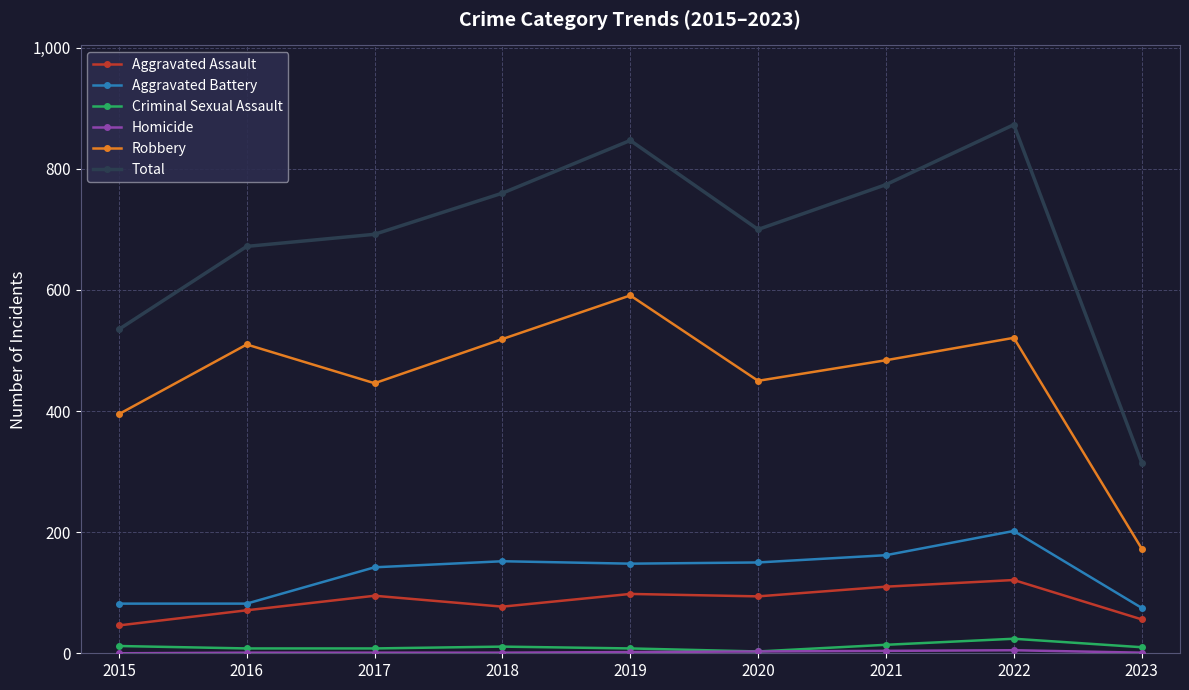

What is the value of the Aggravated Assault point at the 7th from the left?

110